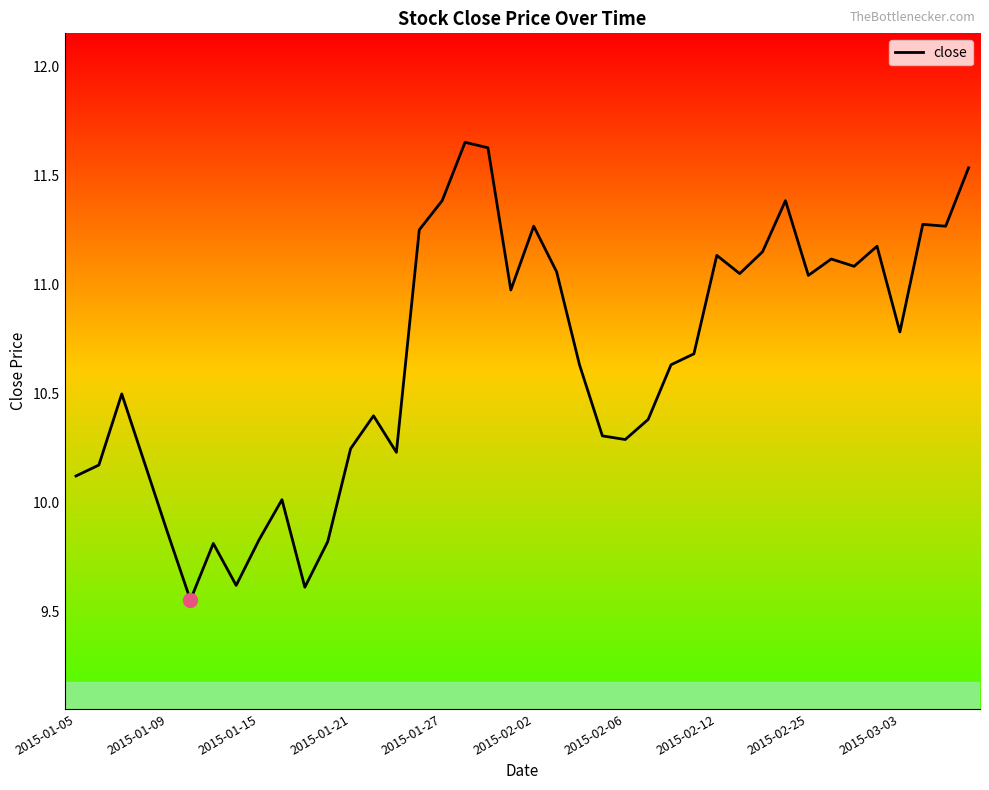

The chart shows a value of 6.0 at 2015-01-15. True or false?

False